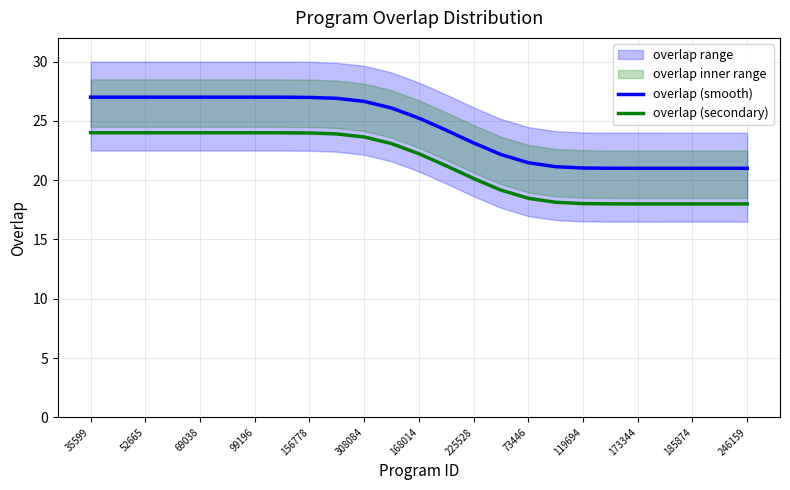

Which series has the largest range (max minus min)?

overlap (smooth)